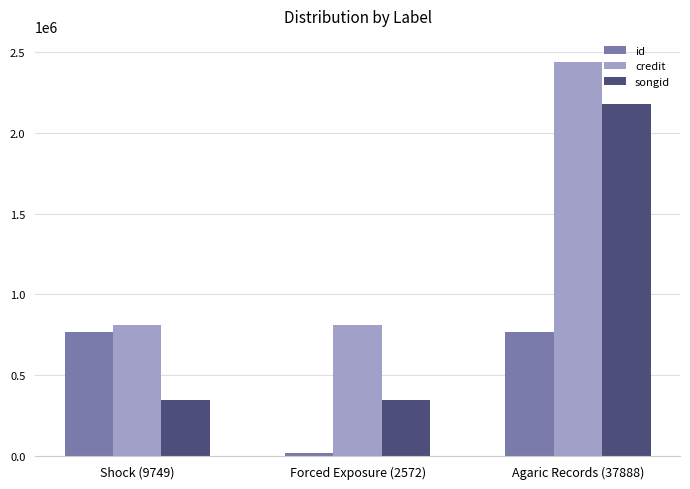

List the series in order of their overall mean, lowest first.

id, songid, credit